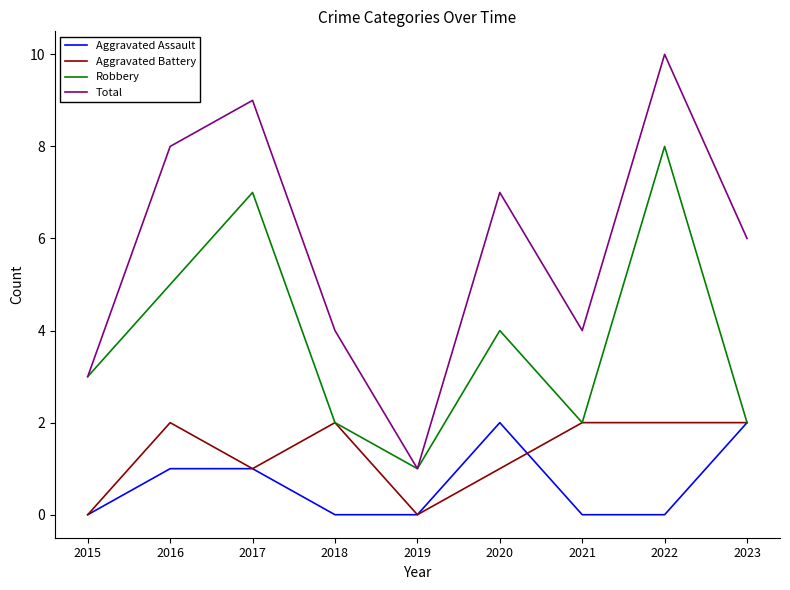

At which label does Robbery reach its minimum?

2019